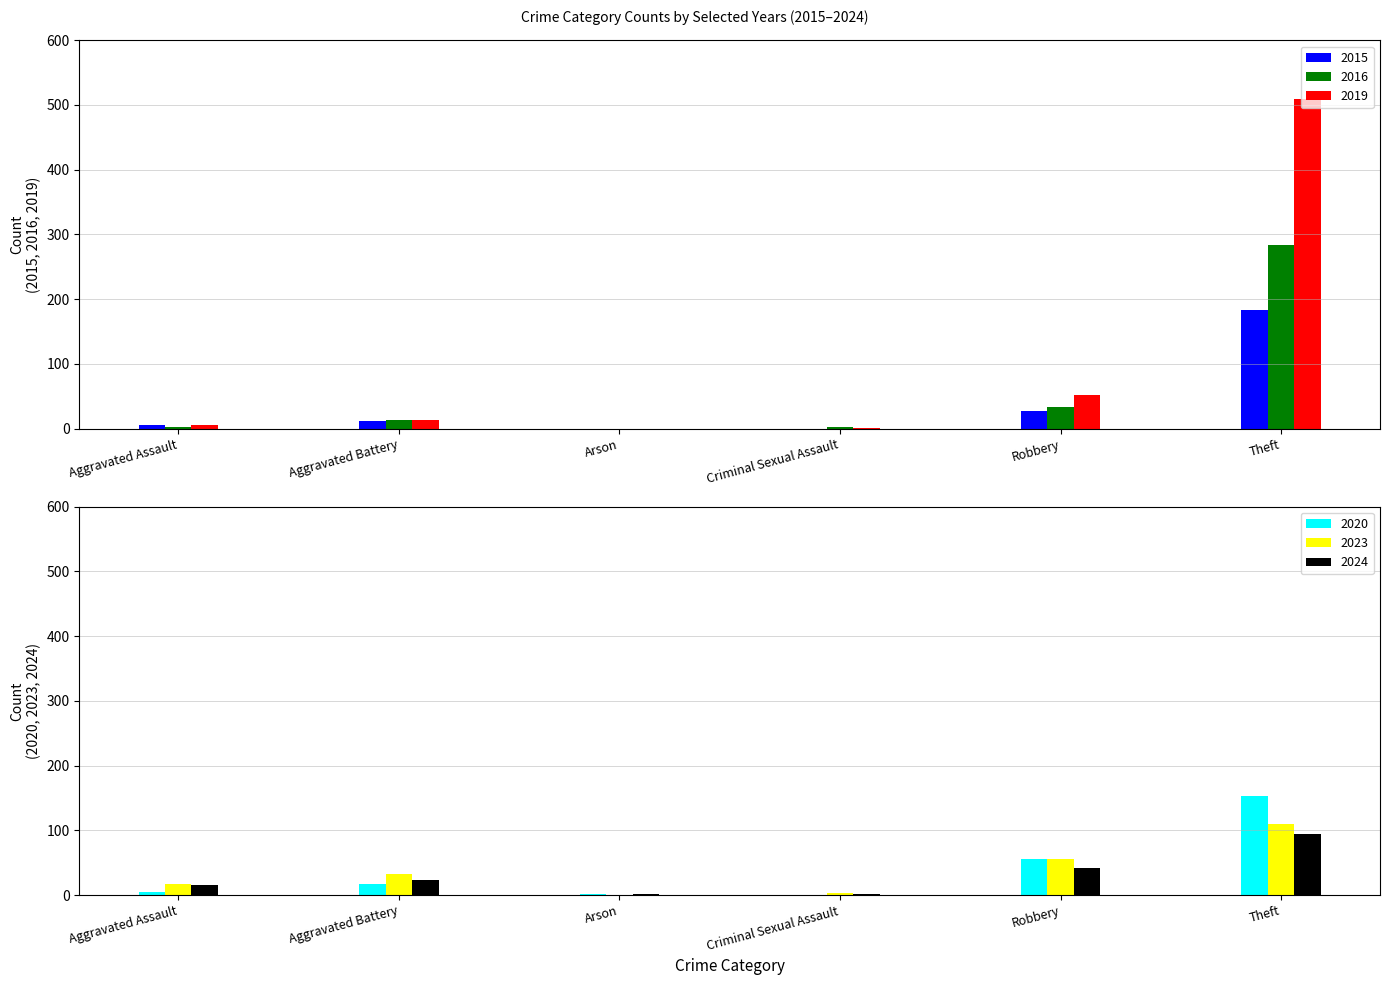

The 2015 series shows 0 at Criminal Sexual Assault. True or false?

True